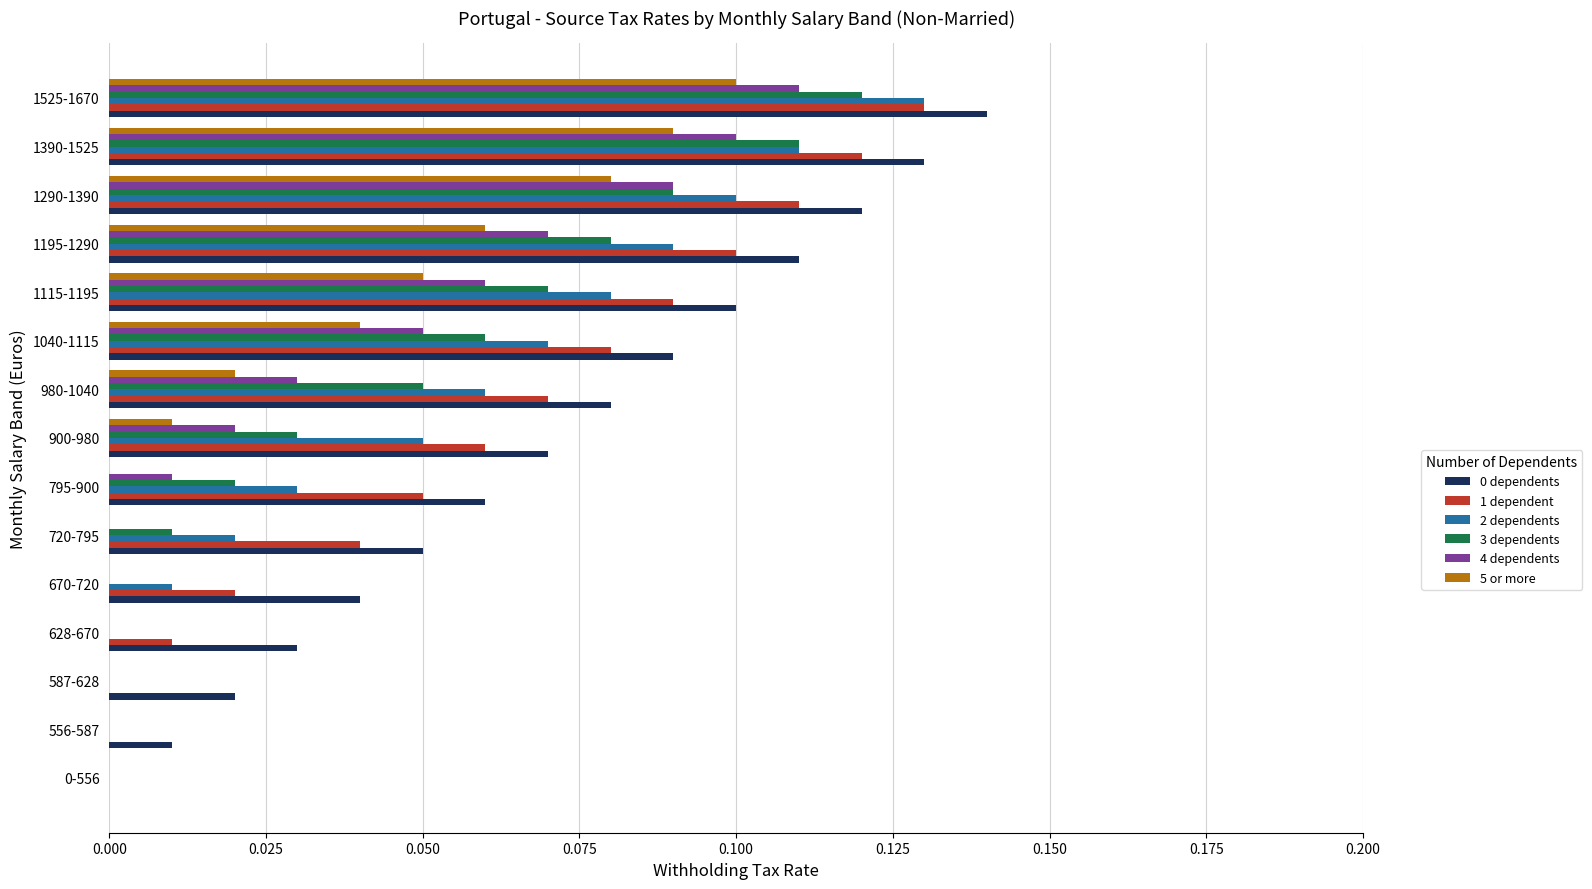

At which category does the chart reach its peak across all series?

1525-1670